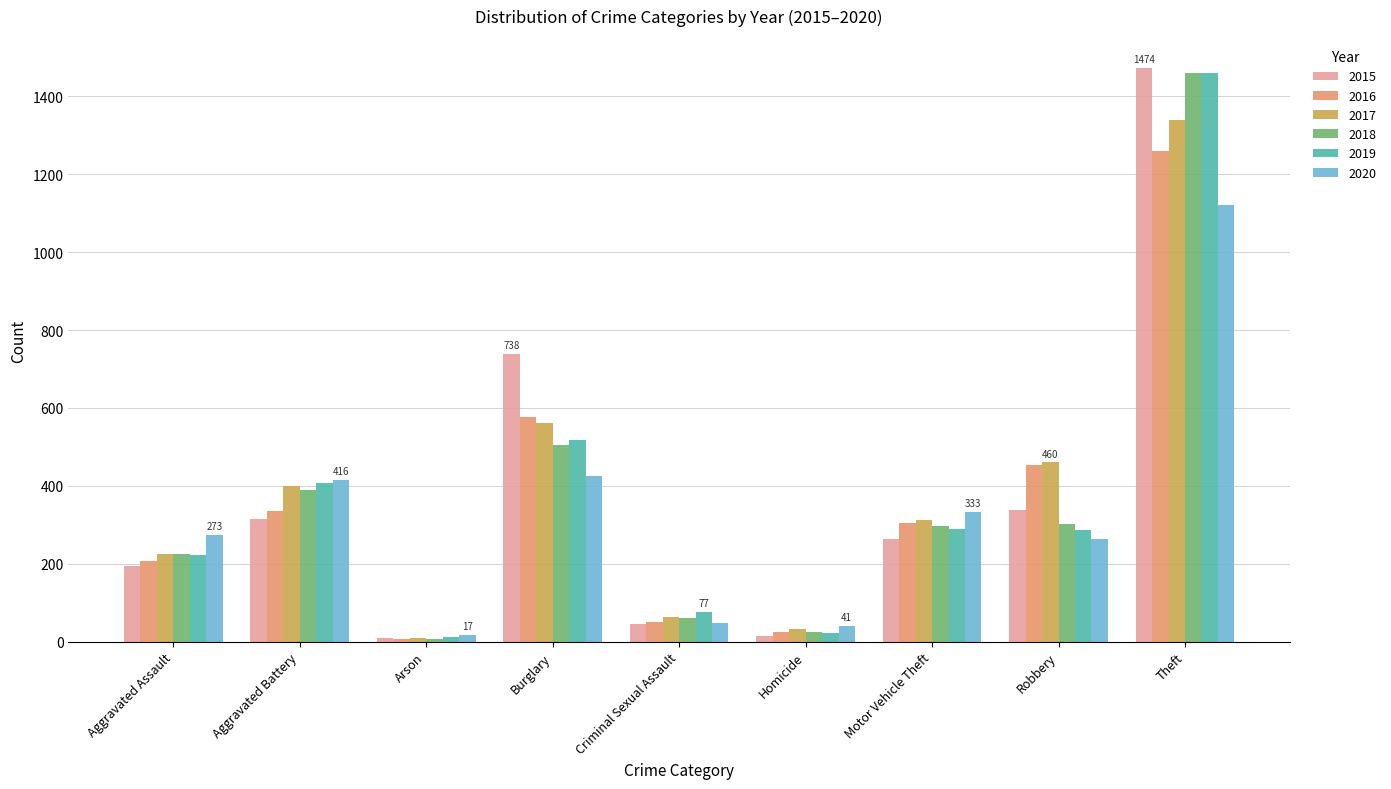

At how many categories does at least one series exceed 165?

6